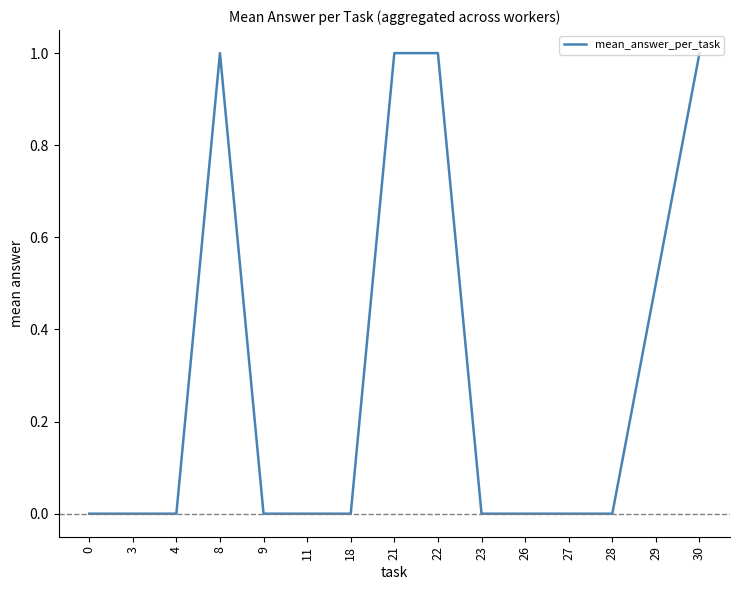

What is the difference between the values at 4 and 22?

1.0